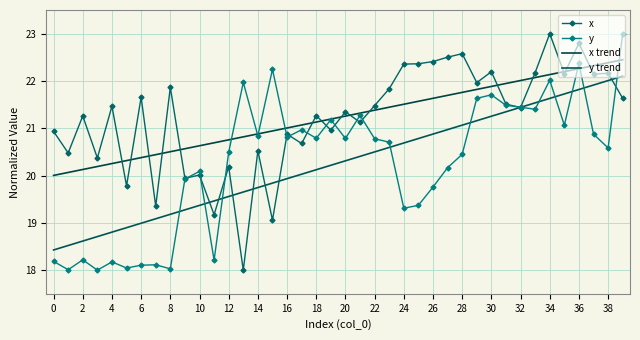

How many data points in y are above 20?

26